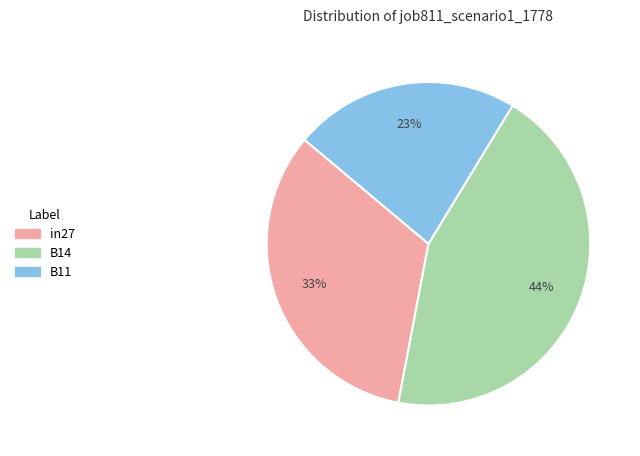

Do B11 and in27 together represent more than half of the pie?

Yes